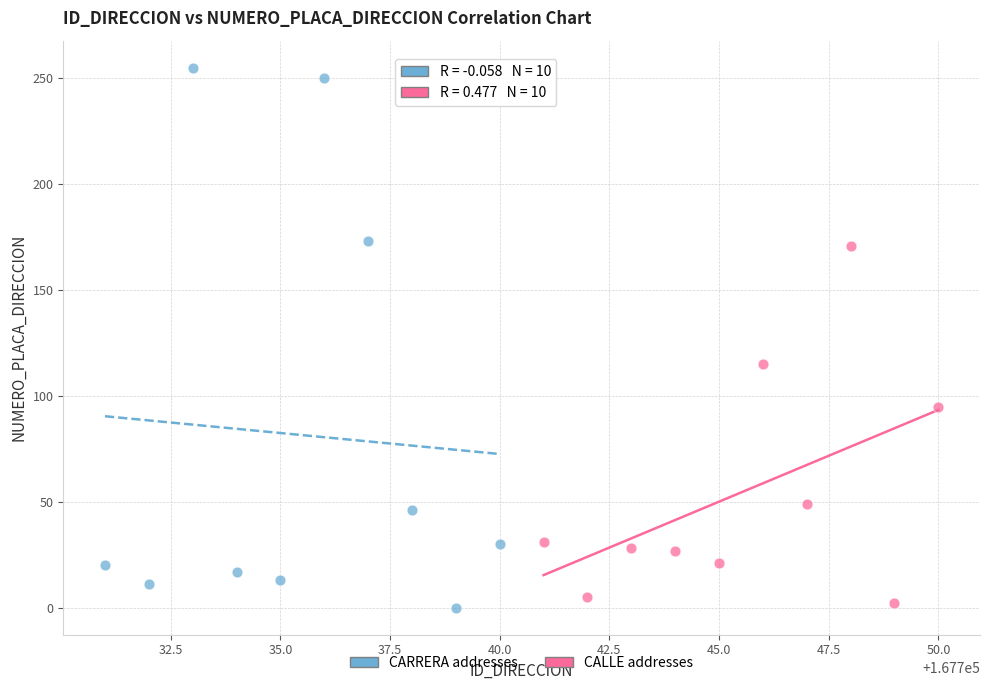

Which series contains the highest Y value?

CARRERA addresses